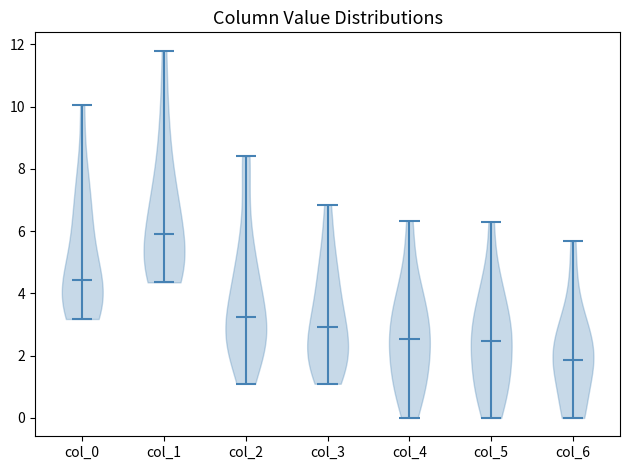

What is the lowest point the violin for col_0 reaches on the y-axis? The values are not printed on the chart, so give them approximately, as read against the axis.

3.2